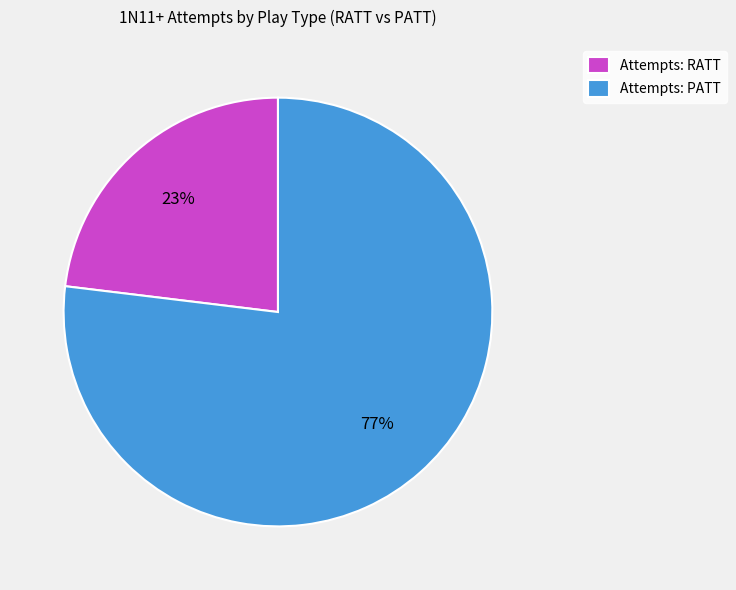

Which slice is the smallest?

Attempts: RATT